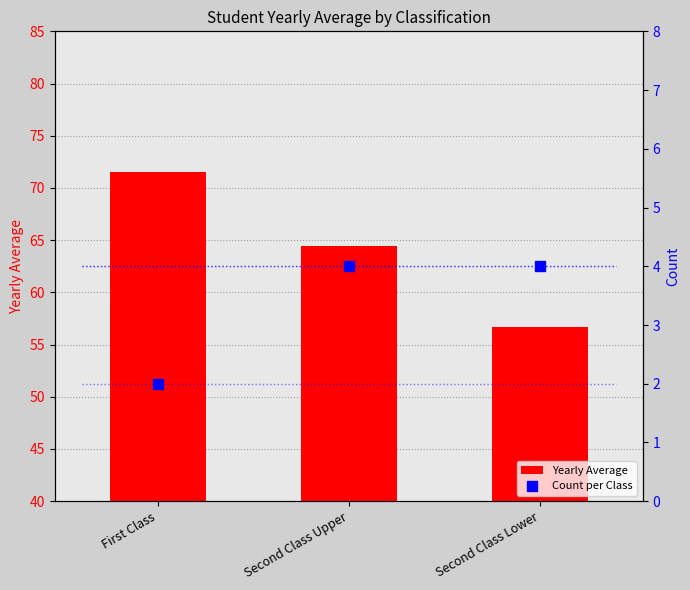

Which series has the largest total across all categories?

Yearly Average